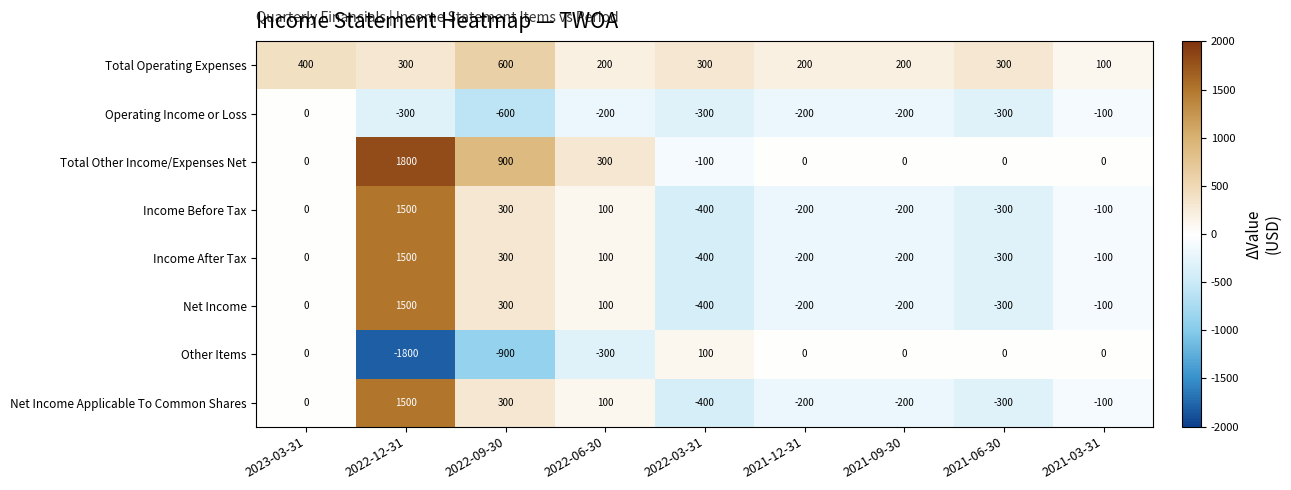

At which label does Income Before Tax first exceed -100?

2023-03-31